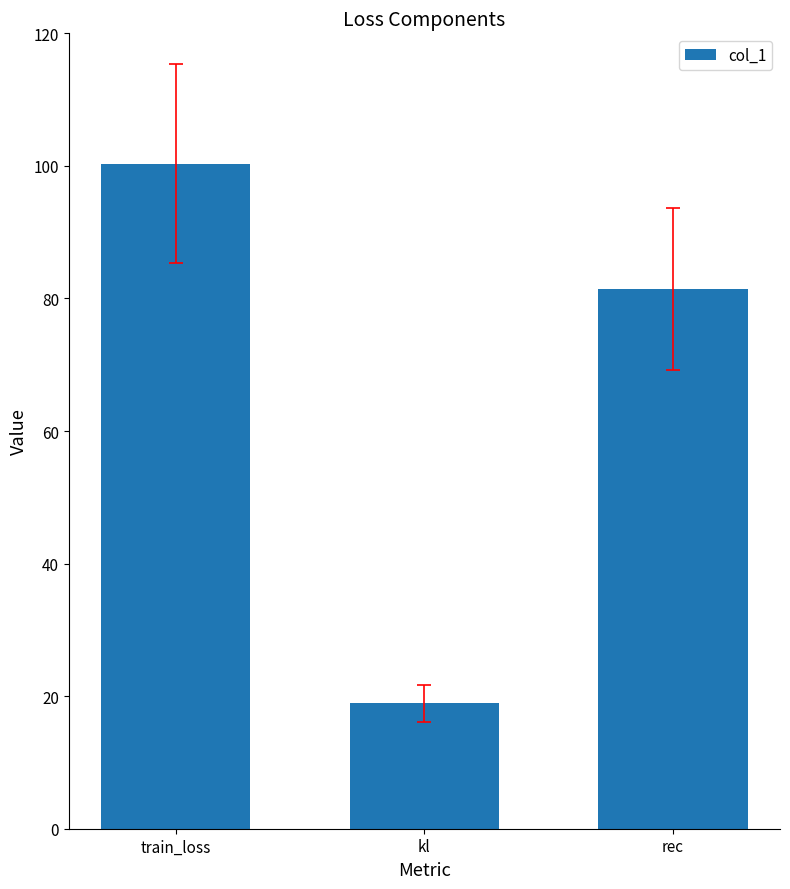

Read the value at rec.

81.4